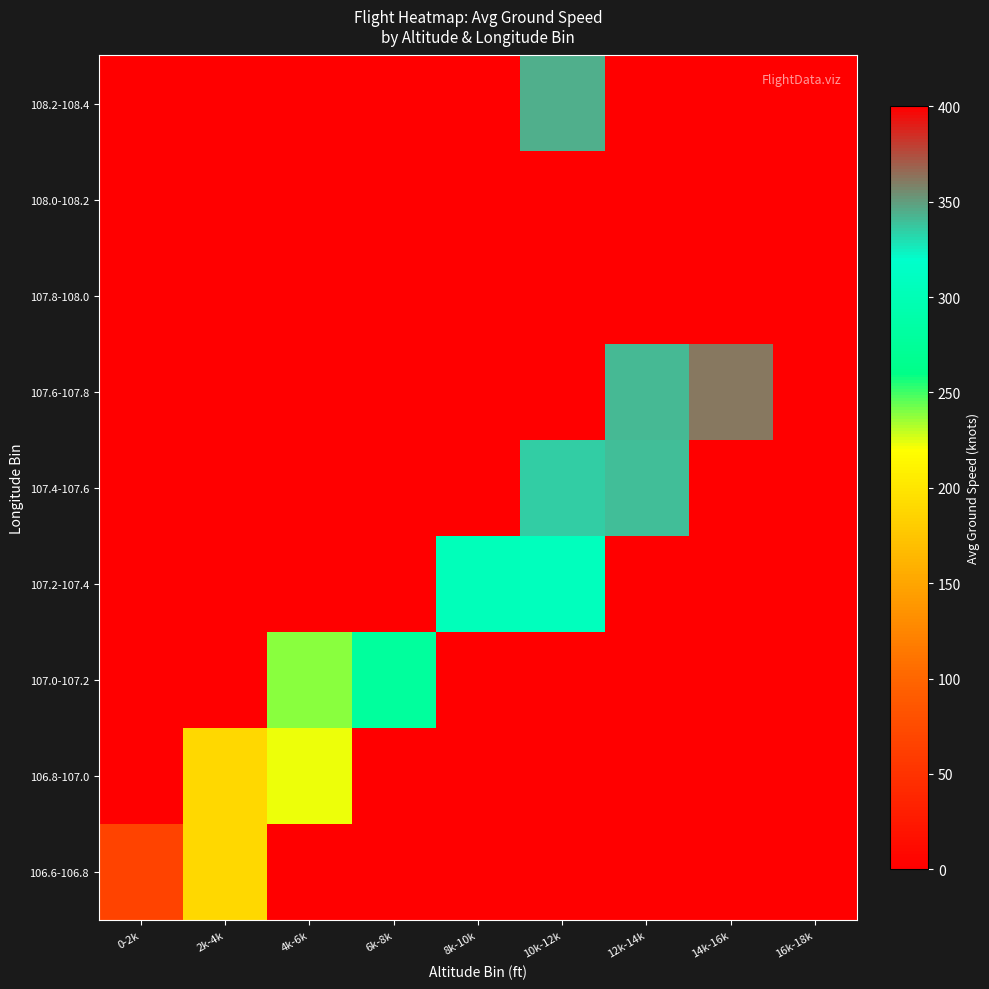

Rank the series by their maximum value, from highest to lowest.

108.0-108.2, 107.8-108.0, 107.6-107.8, 108.2-108.4, 107.4-107.6, 107.2-107.4, 107.0-107.2, 106.8-107.0, 106.6-106.8